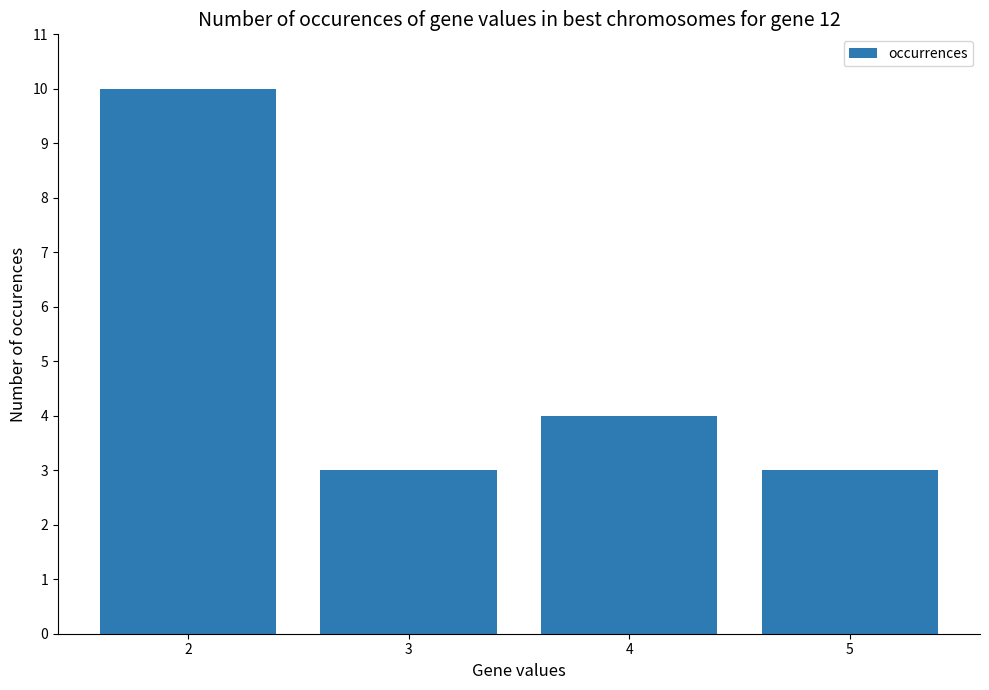

Reading right to left, extract all data points from this chart.

3	4	3	10